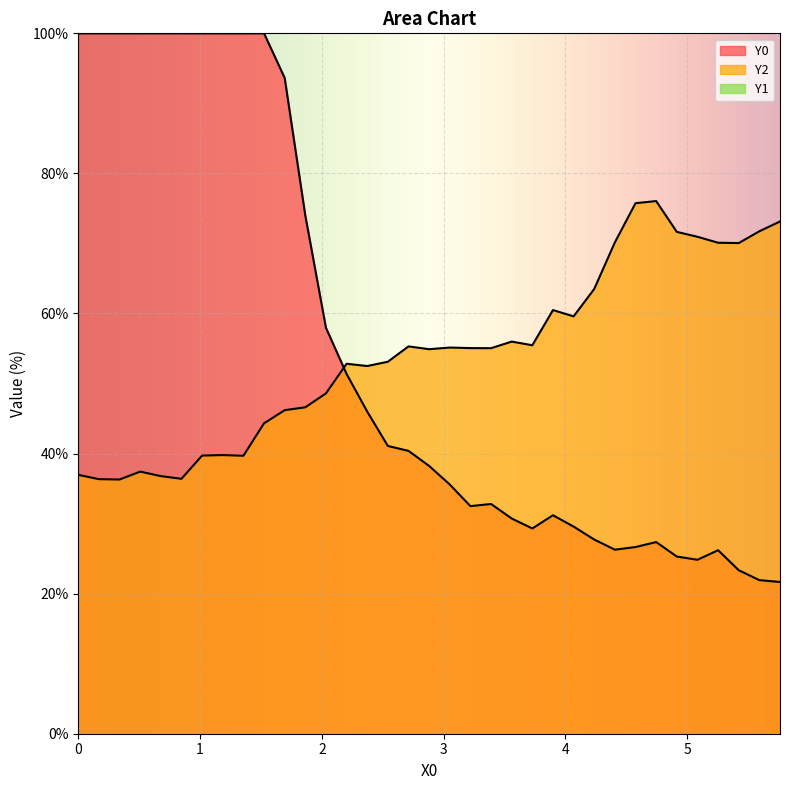

Does the chart display data point markers on the line(s)?

No